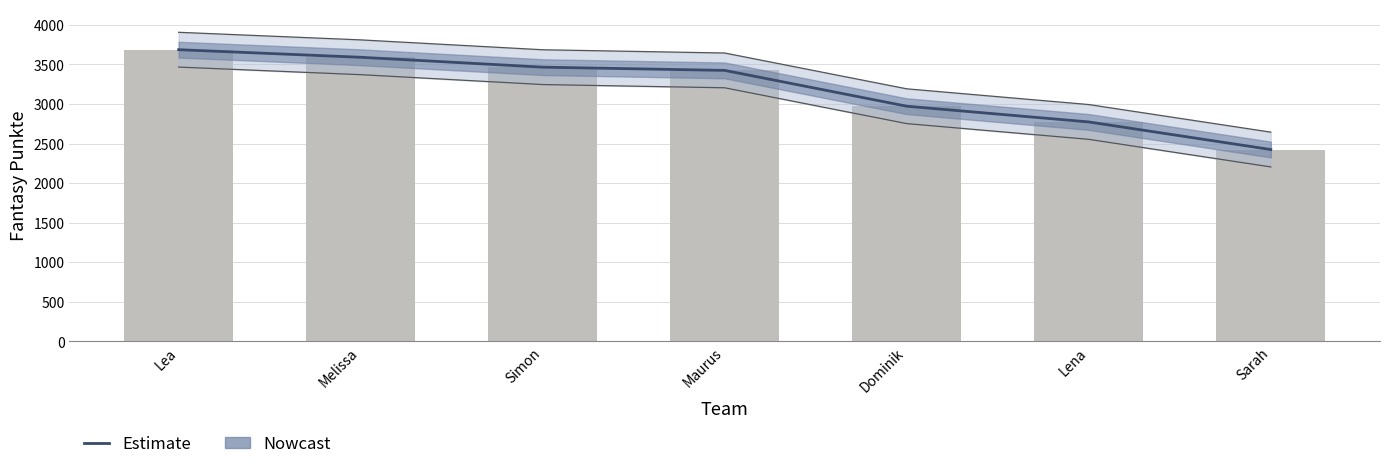

Reading right to left, what are all the values shown in this chart?

Sarah=2424	Lena=2773	Dominik=2972	Maurus=3425	Simon=3466	Melissa=3591	Lea=3687